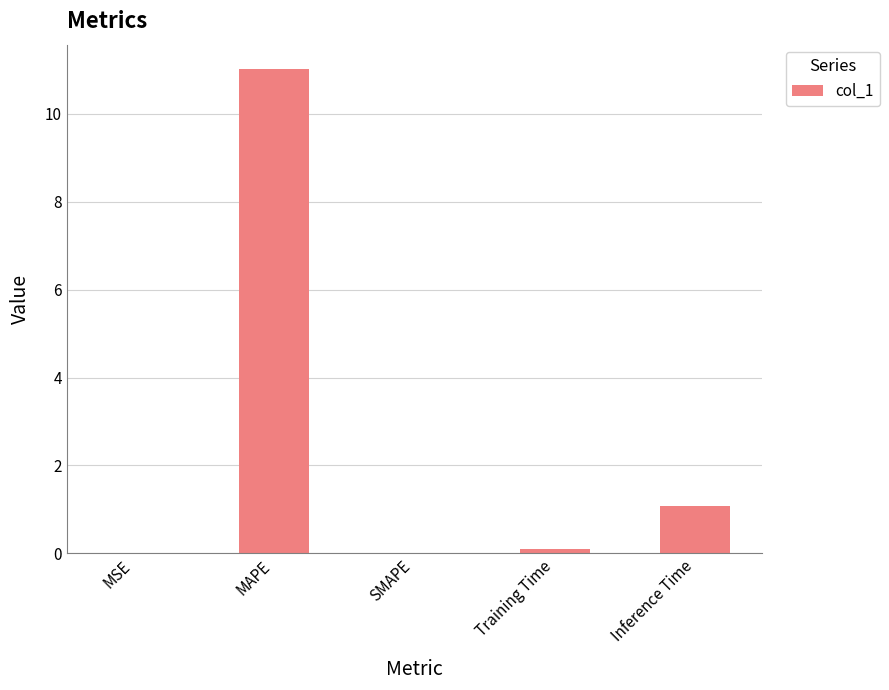

What is the sum of all values?

12.2